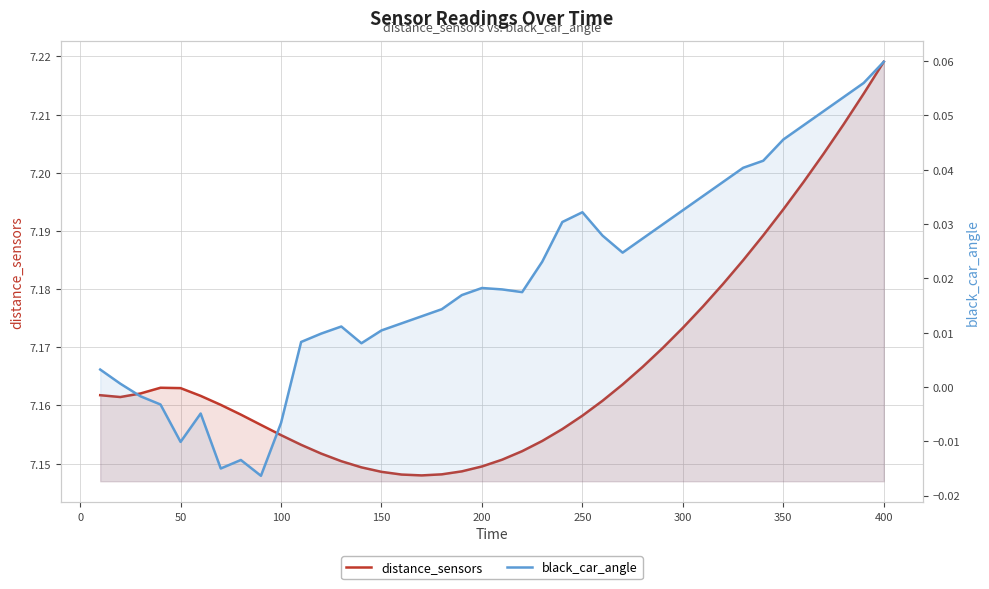

Is it true that distance_sensors equals 4.7 at 400?

False